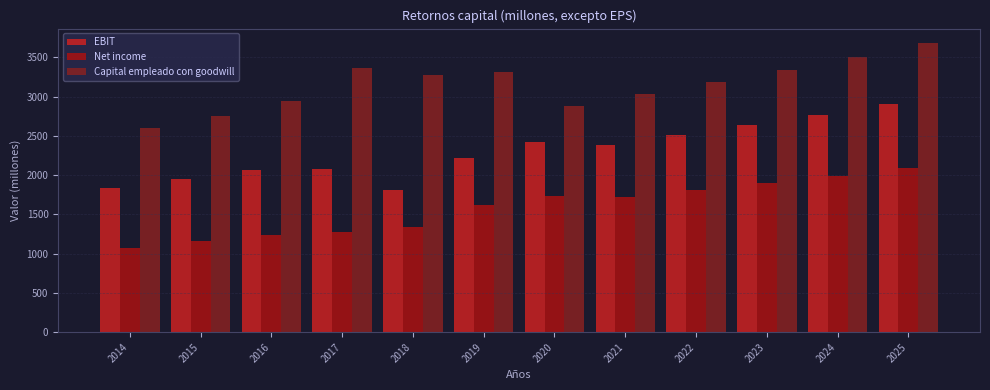

At how many categories does at least one series exceed 2266?

12